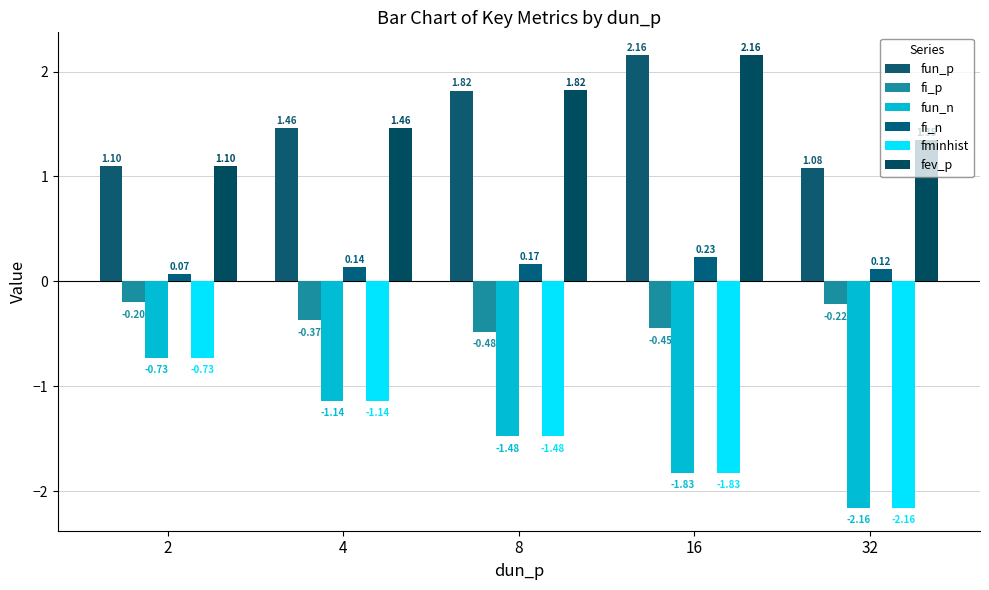

What is the highest value of the fminhist series?

-0.7